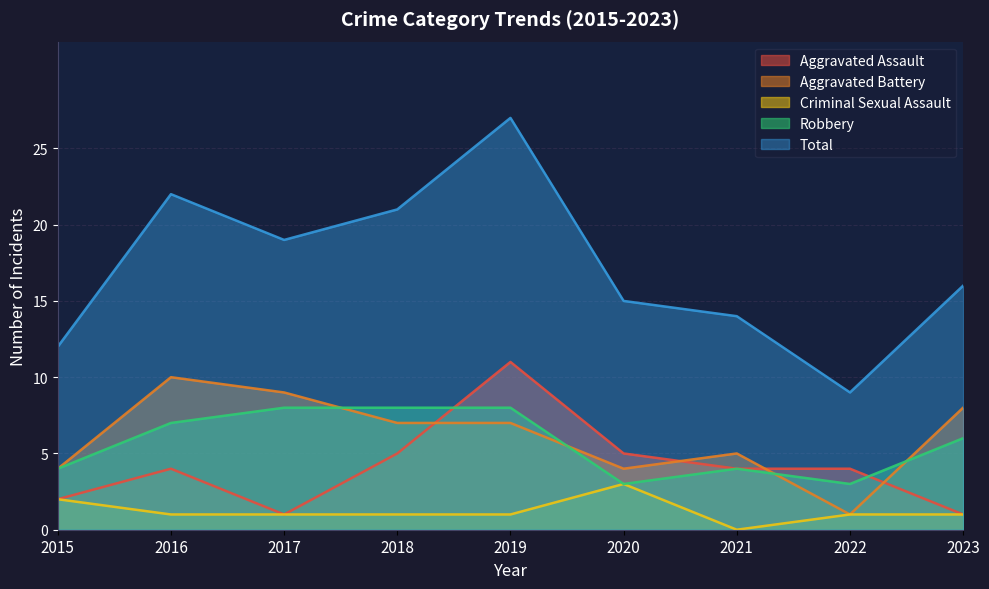

What is the difference between the maximum and minimum values in the Robbery series?

5